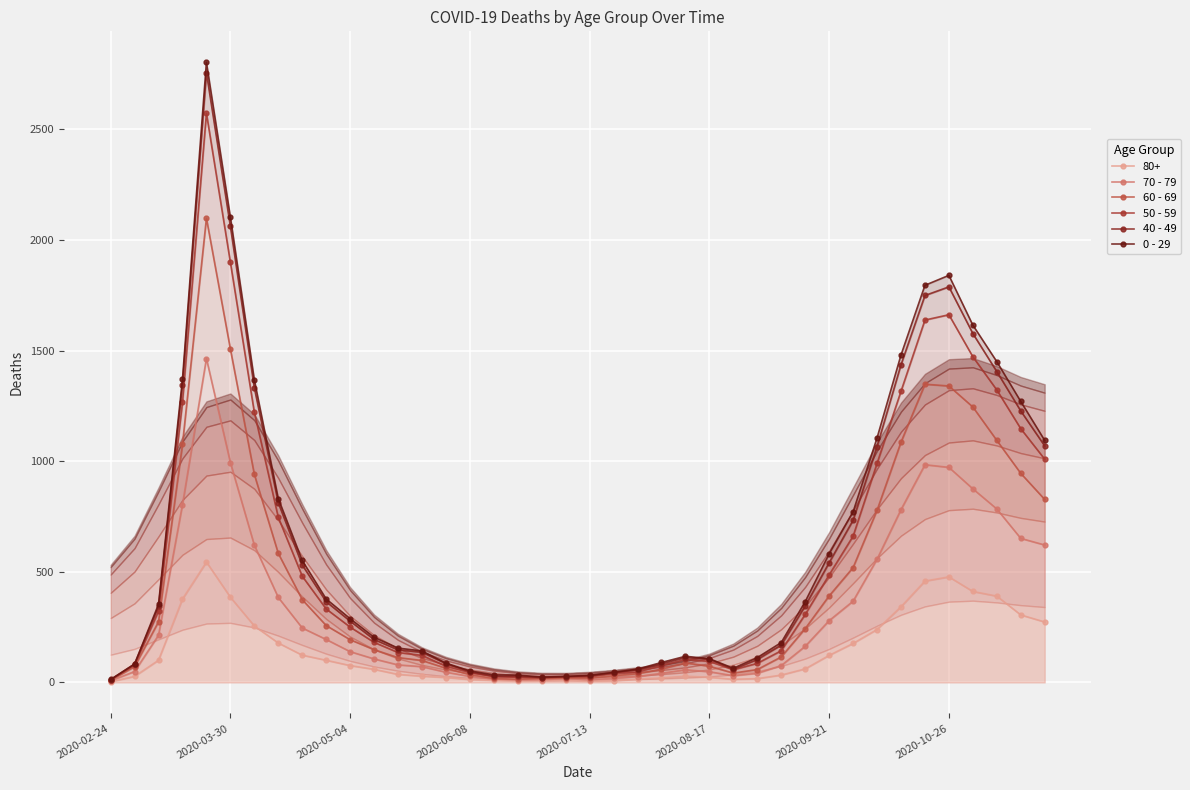

What is the approximate value of 40 - 49 at 23, to the nearest 50?

100